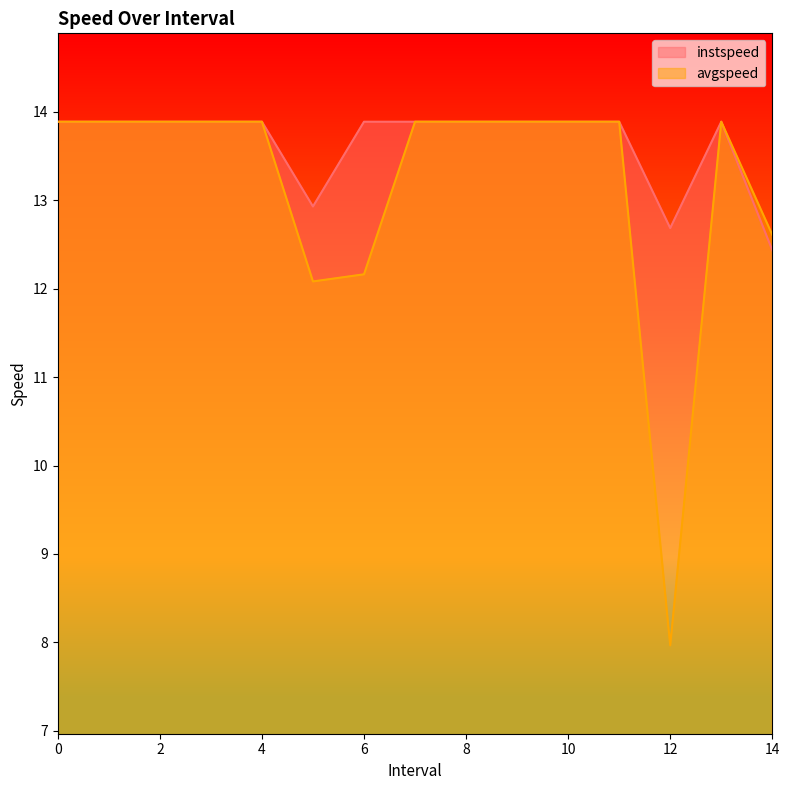

Rank the series at 13 from highest to lowest value.

instspeed, avgspeed